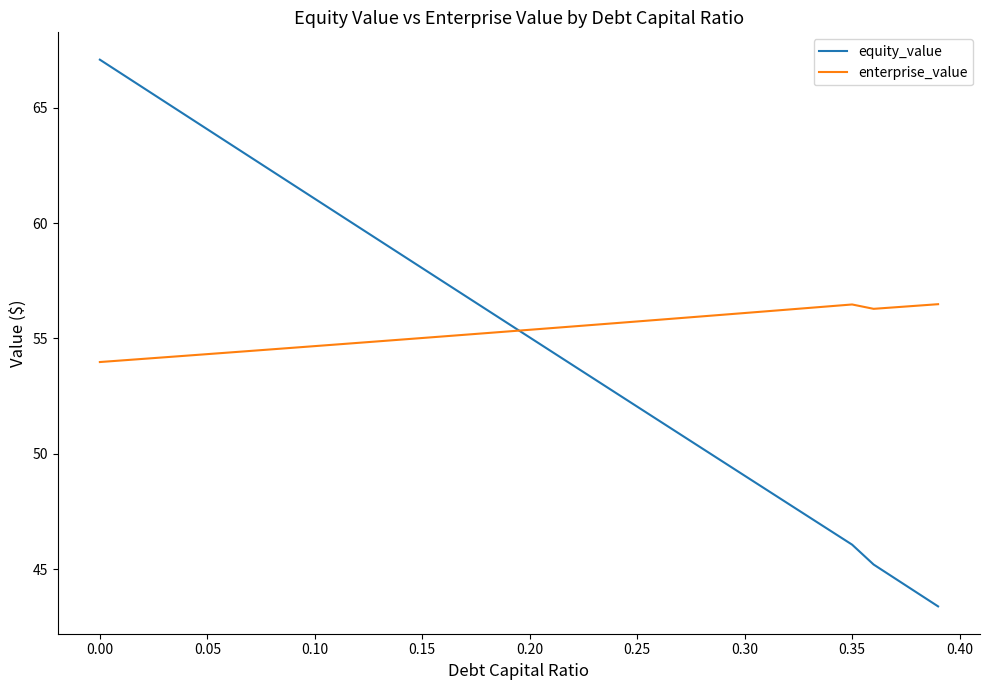

Which series has the largest range (max minus min)?

equity_value